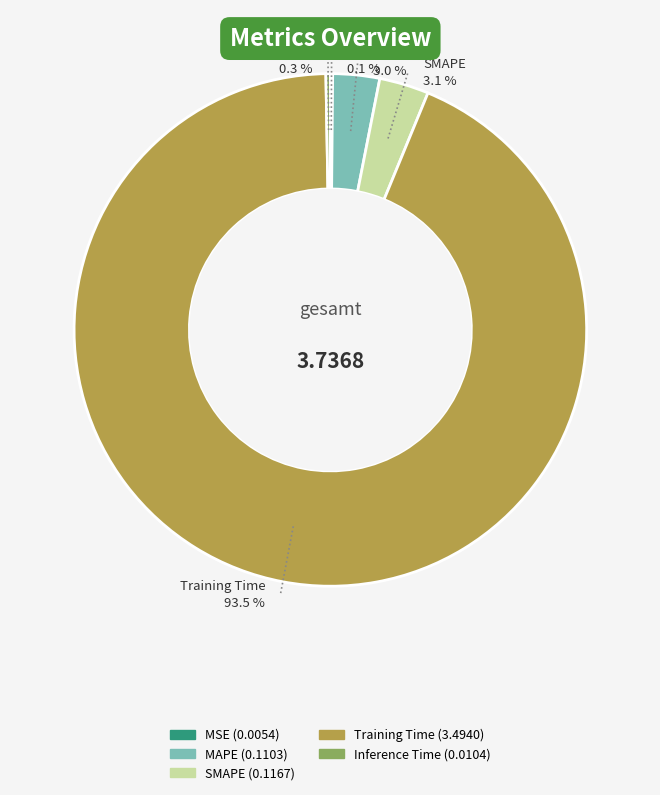

What percentage is the MAPE slice, to the nearest percent?

3%